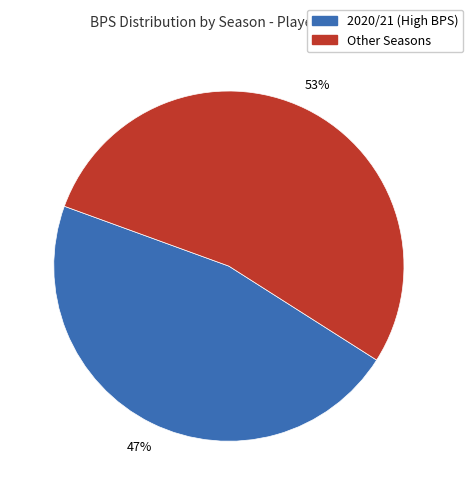

Is there any slice that represents more than half of the pie?

Yes